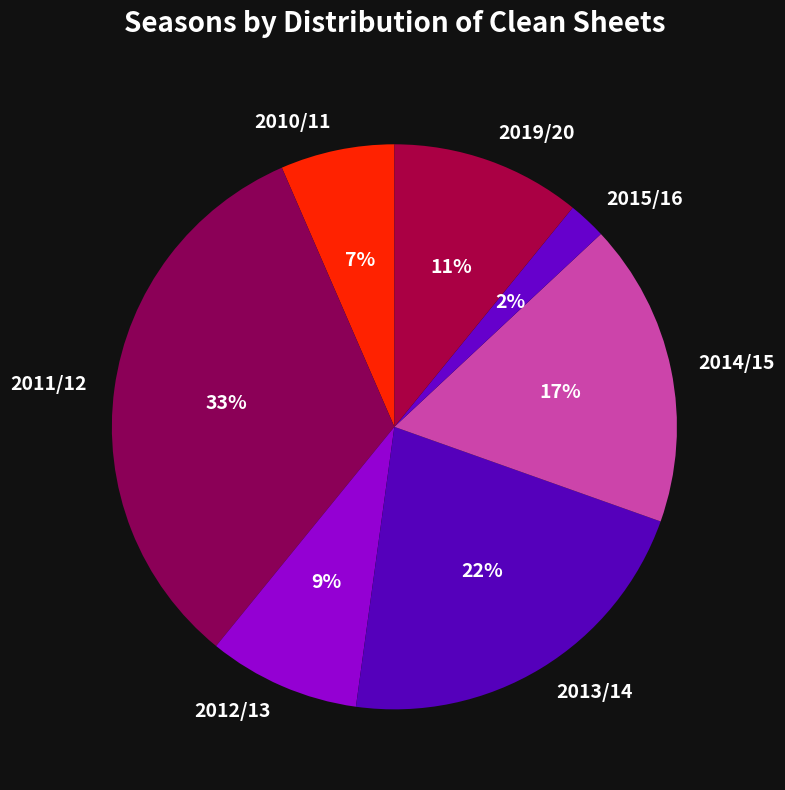

Is it true that 2015/16 is 2% of the pie?

True